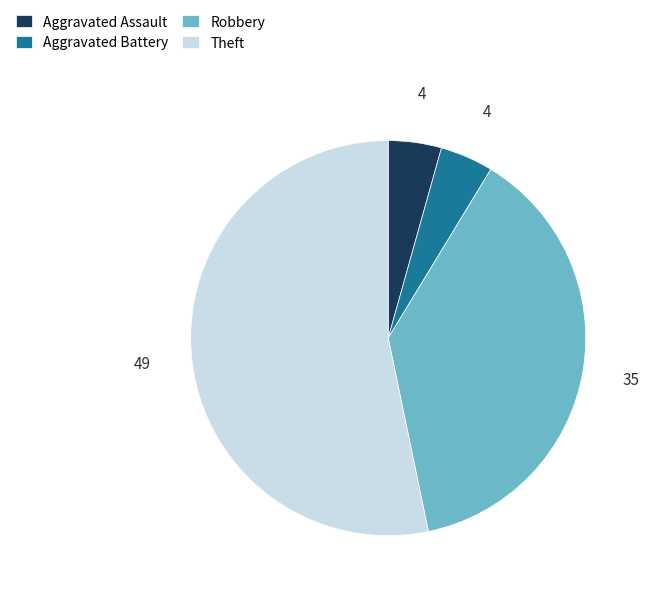

Which category has the biggest portion of the pie?

Theft